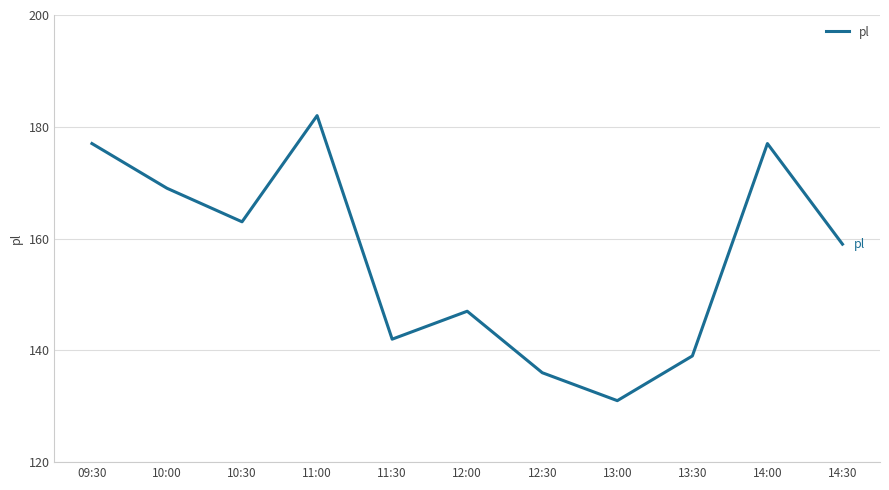

Which category has the lowest value across all series?

13:00